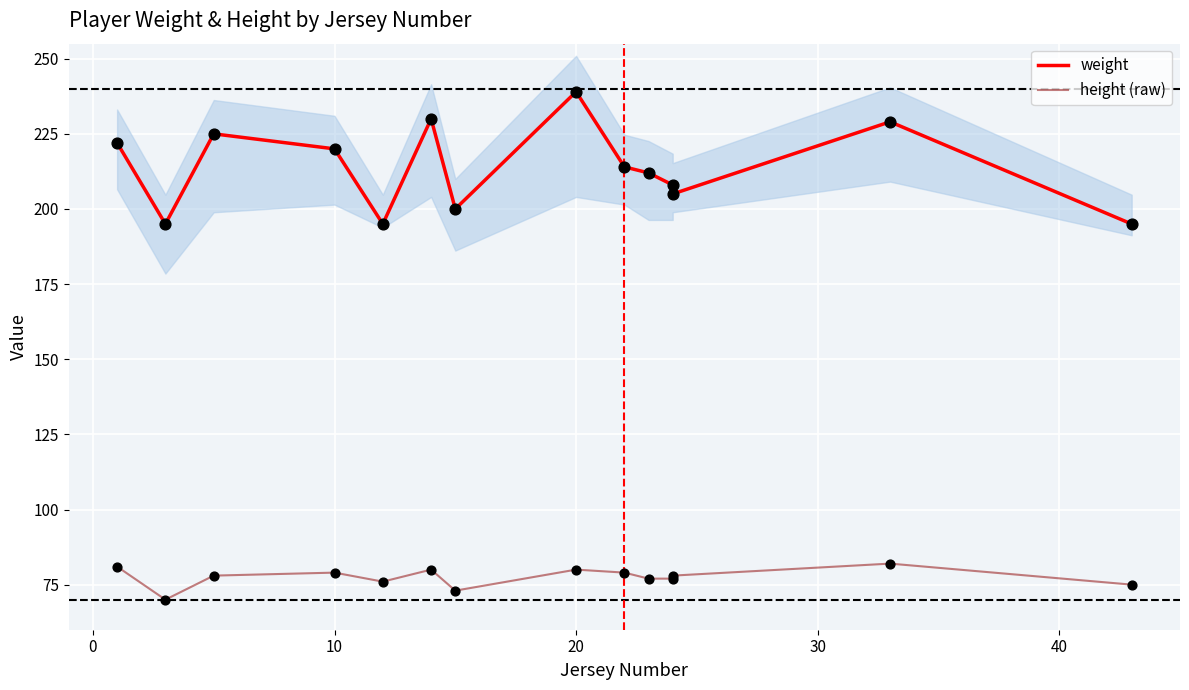

What are all the series names shown in the legend?

weight, height (raw)